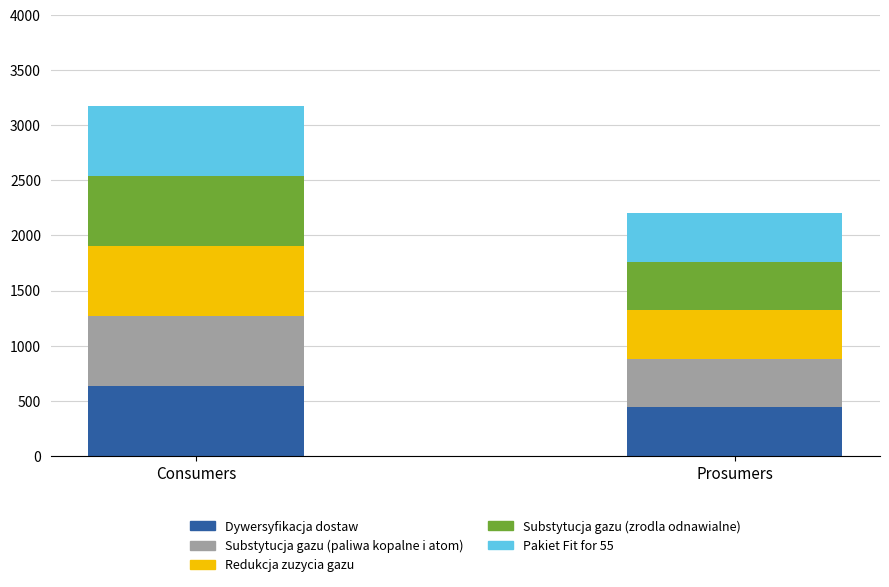

Are the bars grouped side by side (vs. stacked)?

No